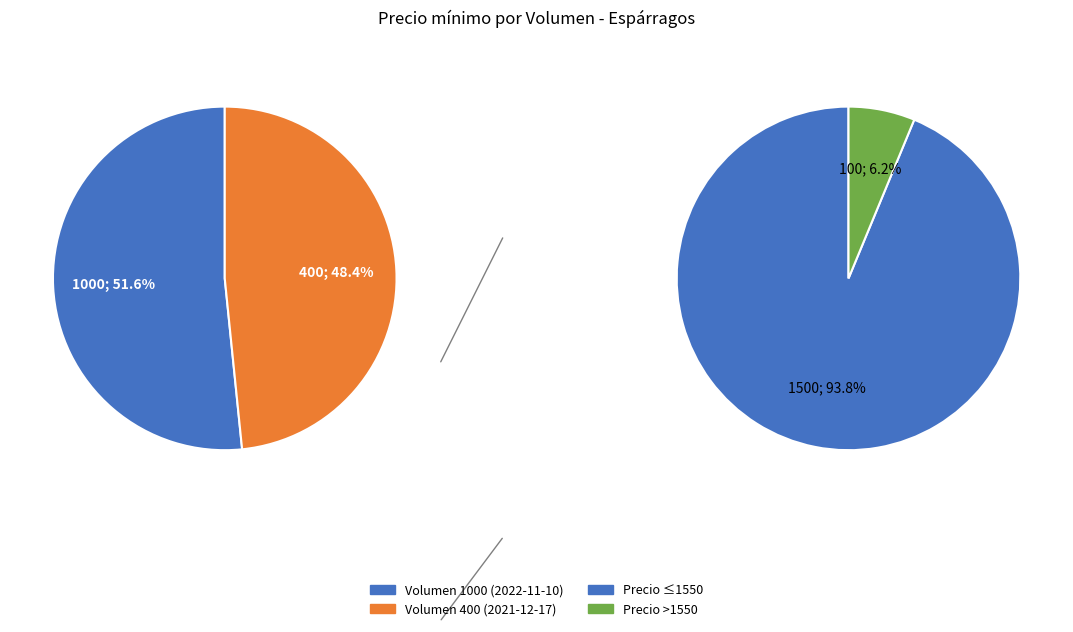

Which category has the biggest portion of the pie?

Volumen 1000 (2022-11-10)